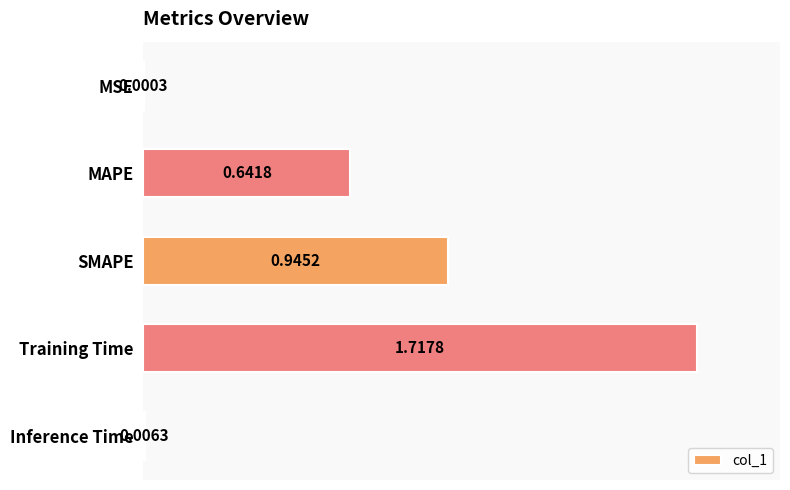

What is the change in value from MAPE to SMAPE?

+0.3